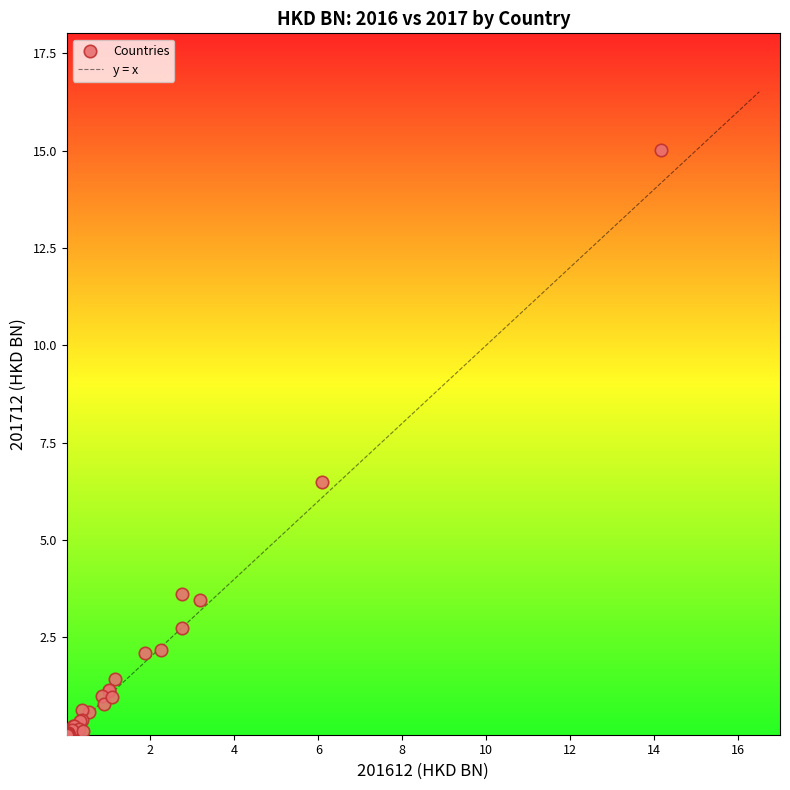

What Y value in the scatter plot is closest to 7?

6.5